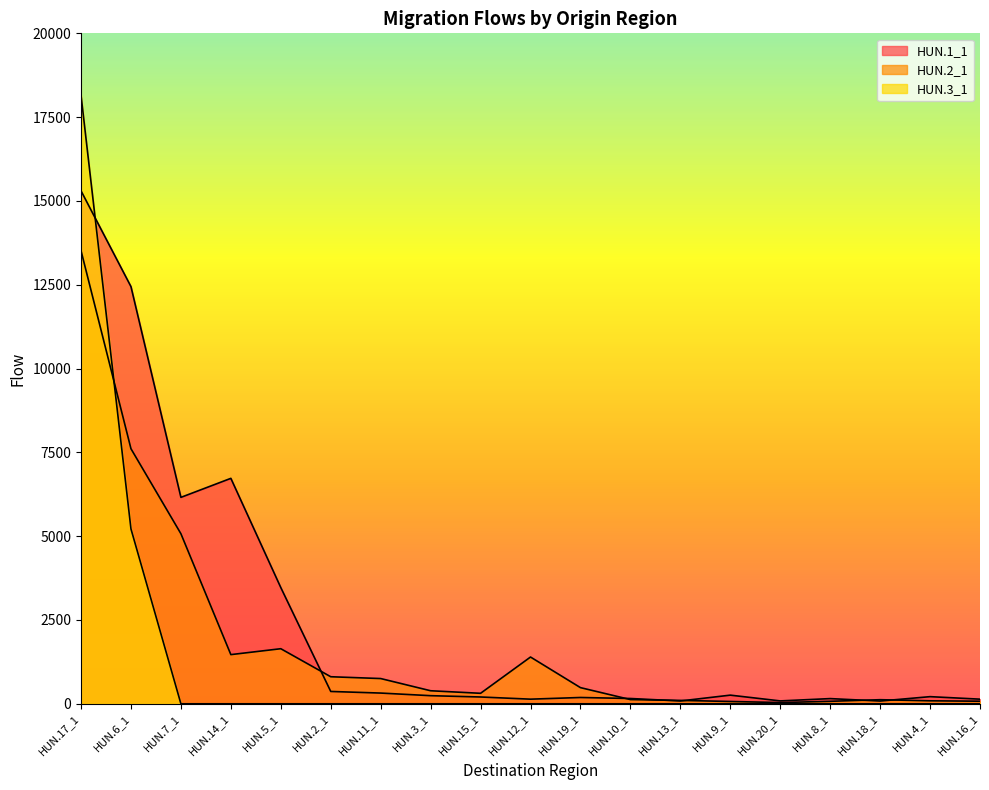

What is the maximum value shown in the chart?

18151